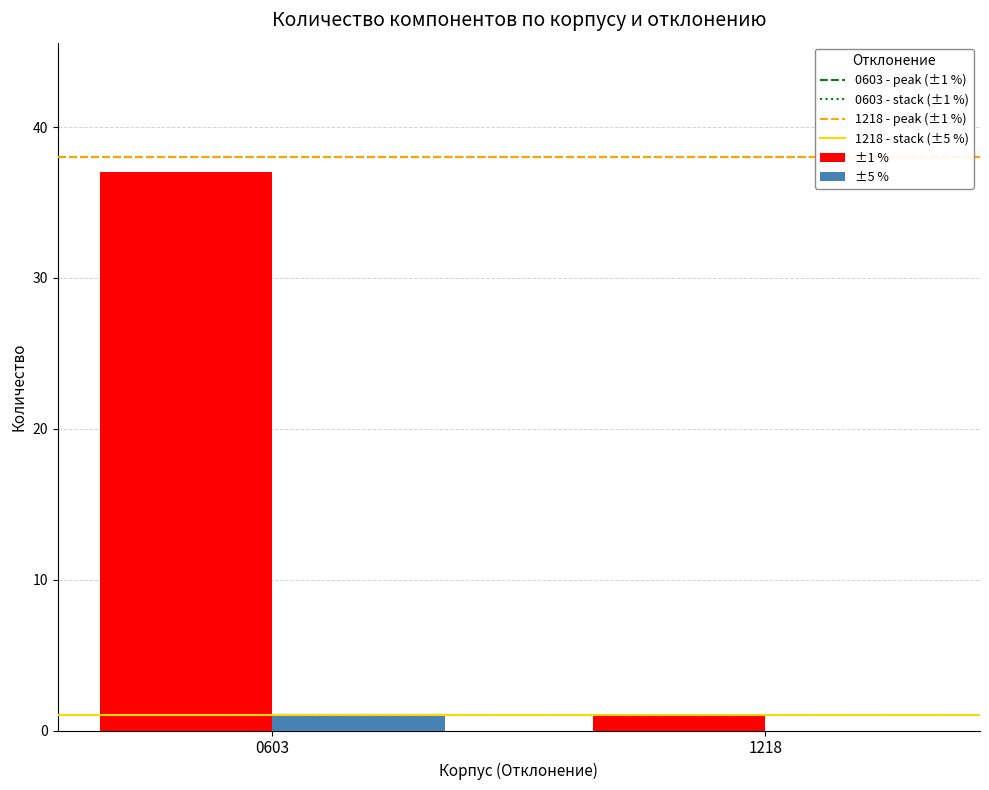

Is the value of ±1 % at 1218 greater than the value of ±5 % at 1218?

Yes